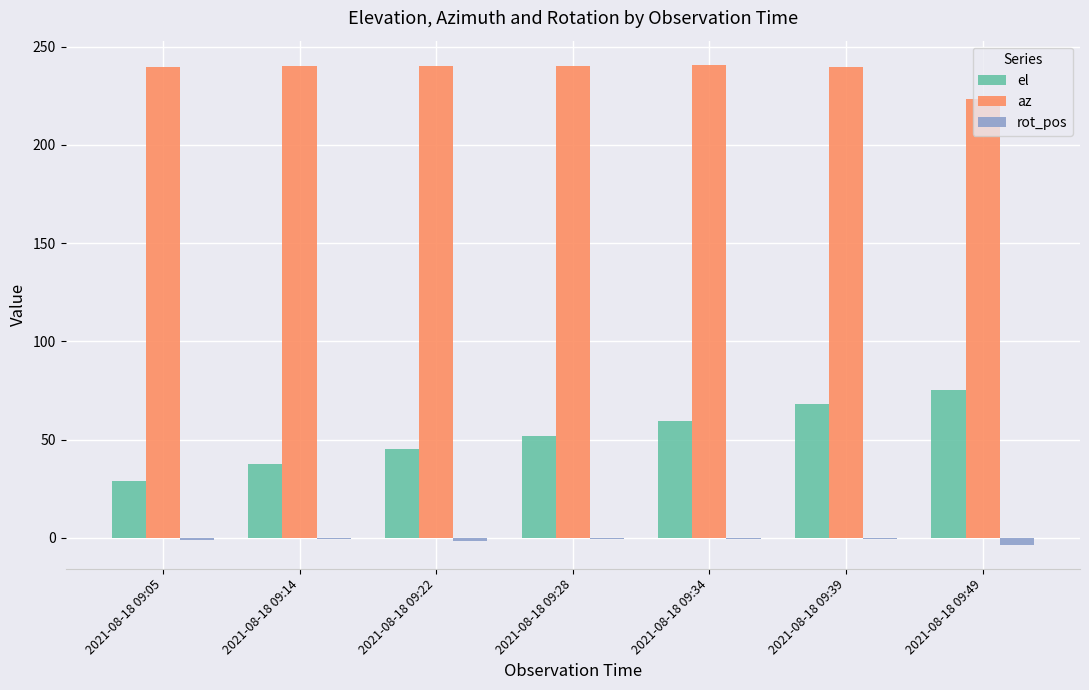

What is the maximum value for el?

75.5